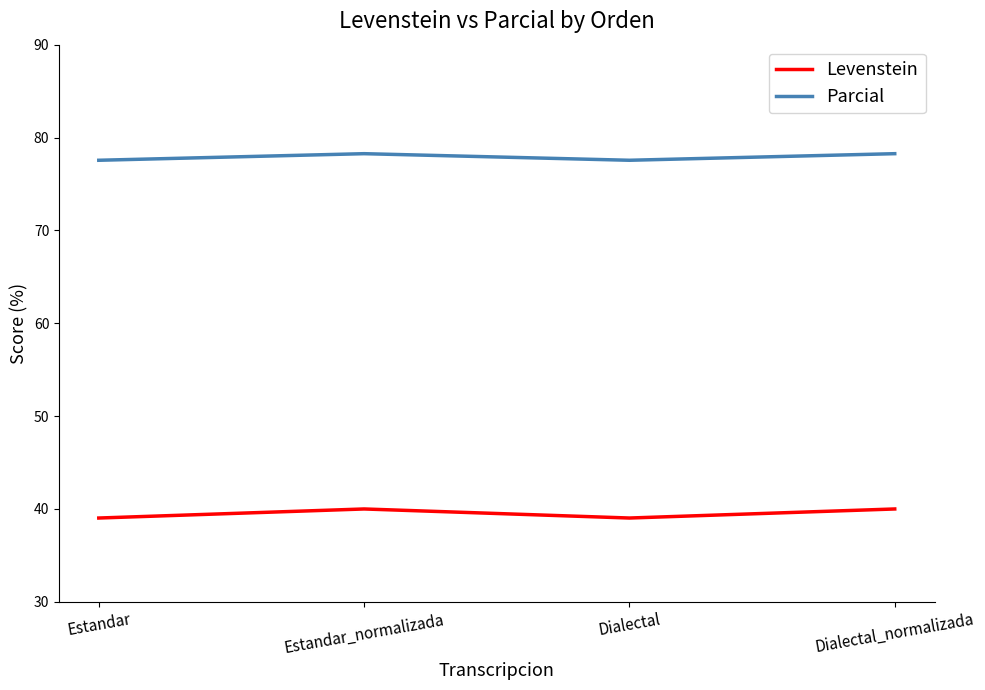

List the series in order of their peak value, lowest first.

Levenstein, Parcial